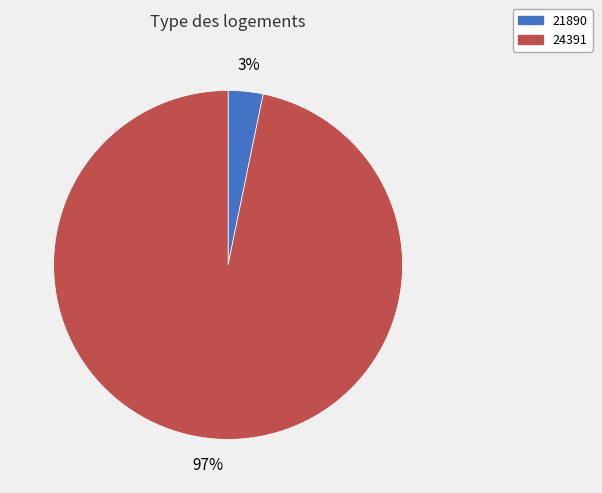

What is the largest slice in the pie chart?

24391